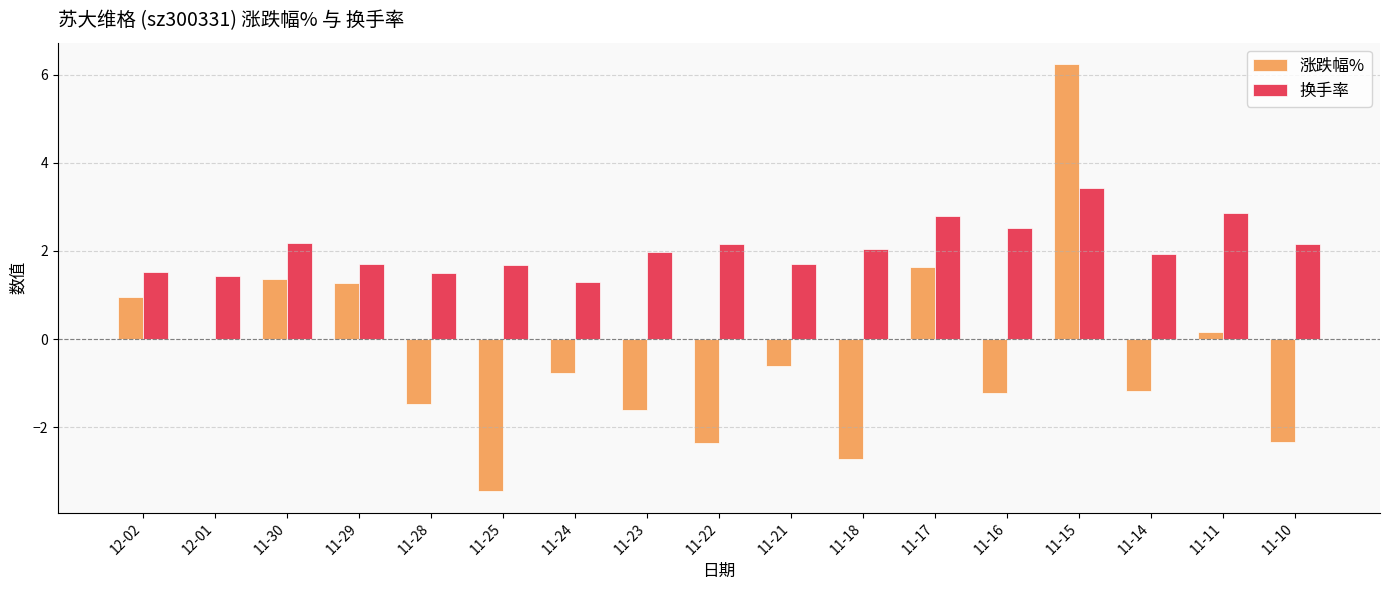

Is it true that 换手率 equals 4.1 at 11-17?

False